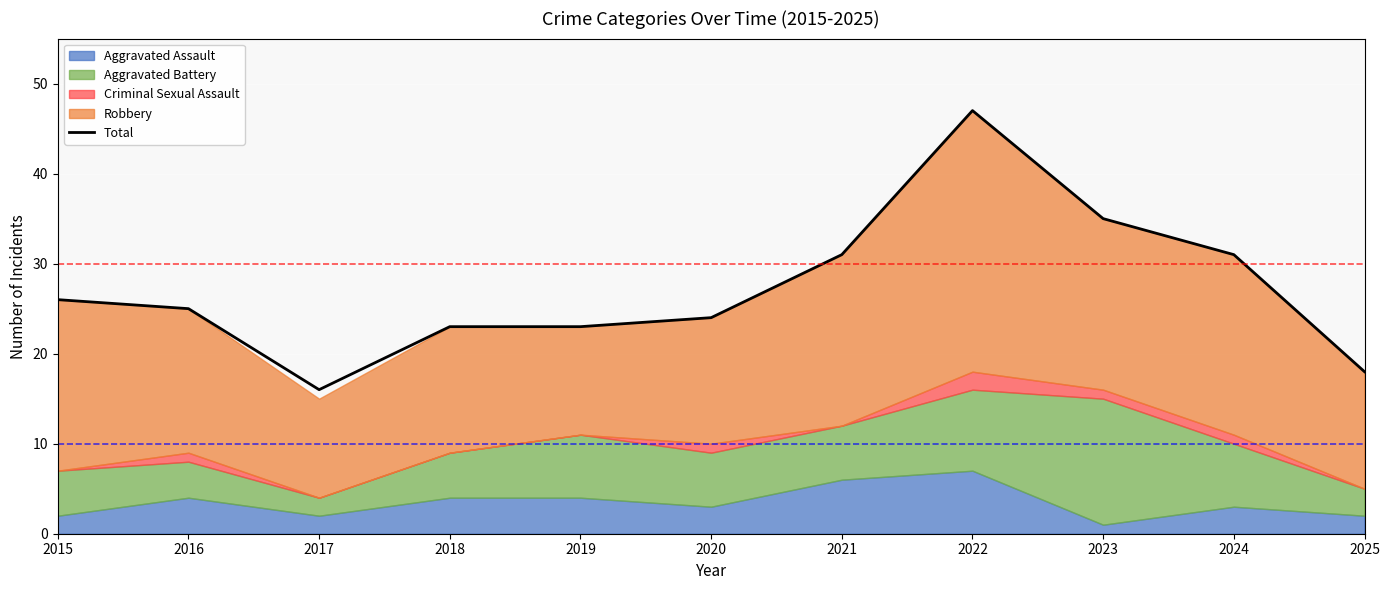

How many interior local peaks (higher than both neighbors) does the data have?

1